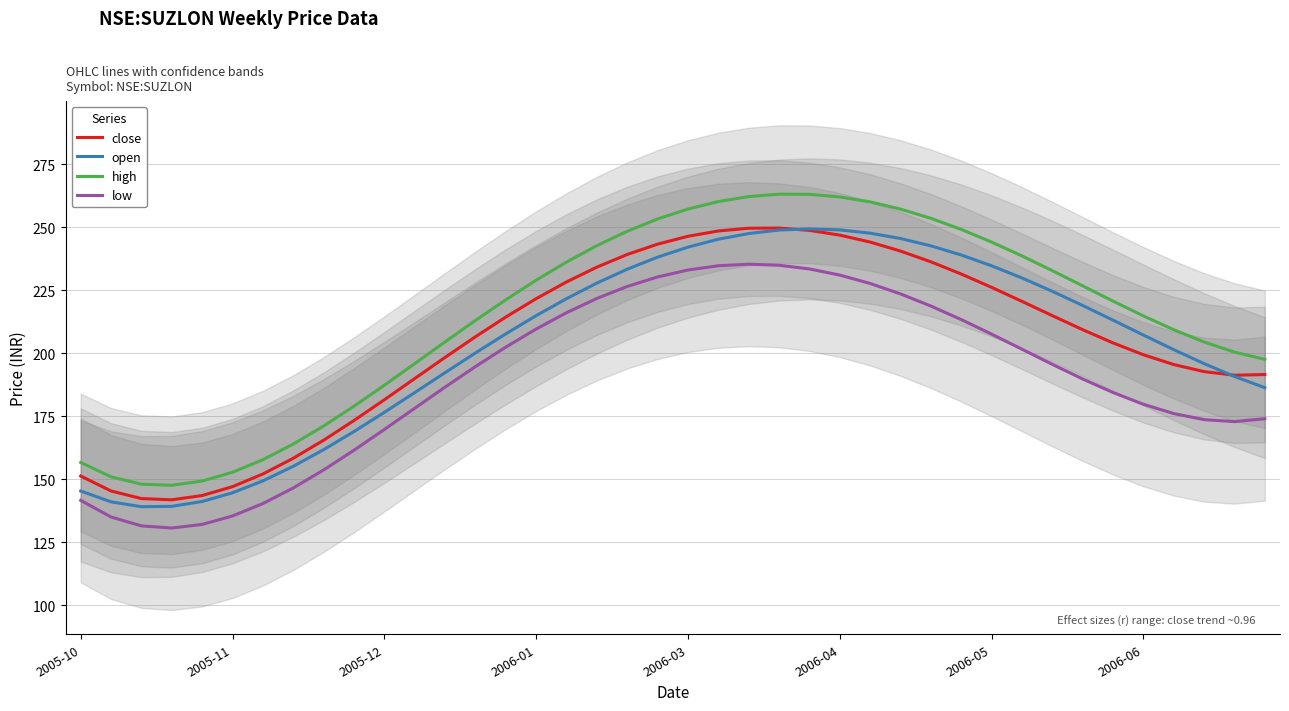

Is it true that low equals 289.0 at 38?

False